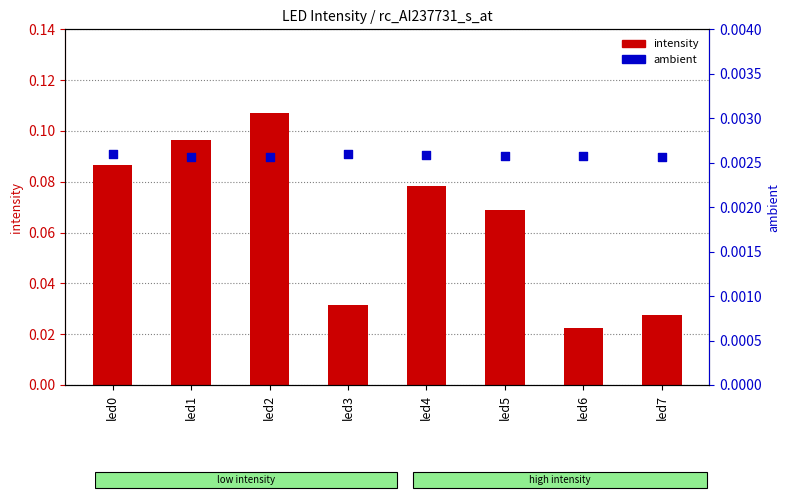

What are all the series names shown in the legend?

intensity, ambient